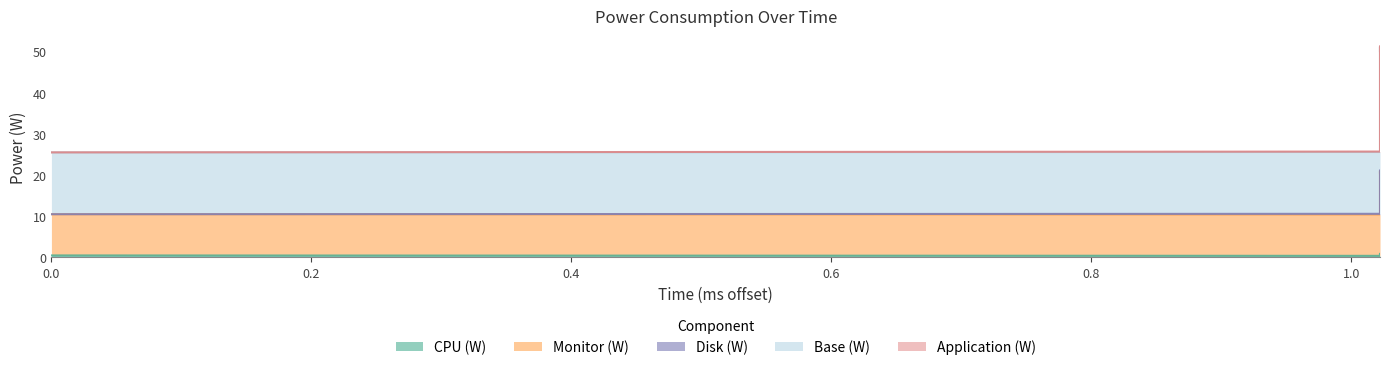

What is the label of the 3rd point from the left?

1.022